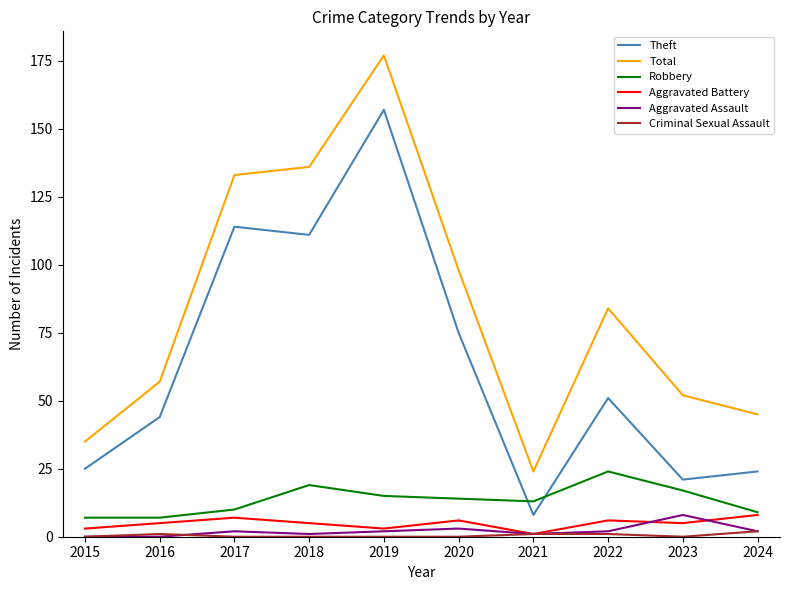

True or false: Theft and Criminal Sexual Assault cross at least once.

False